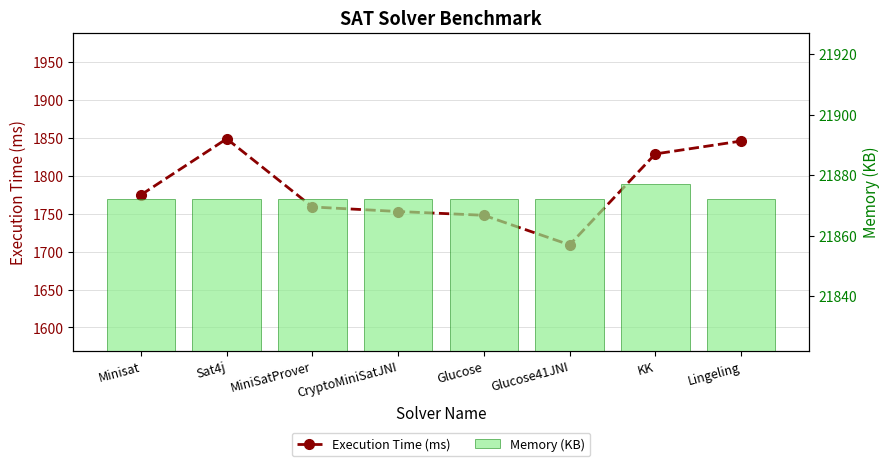

List the labels in order of Memory (KB) value, largest first.

KK, Minisat, Sat4j, MiniSatProver, CryptoMiniSatJNI, Glucose, Glucose41JNI, Lingeling